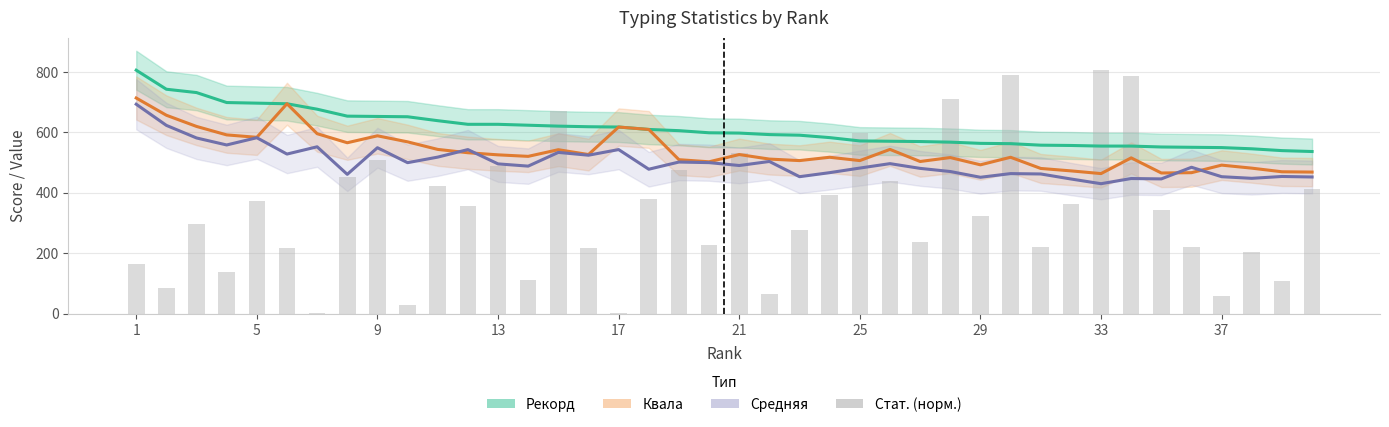

What are all the series names shown in the legend?

Рекорд, Квала, Средняя, Стат. (норм.)